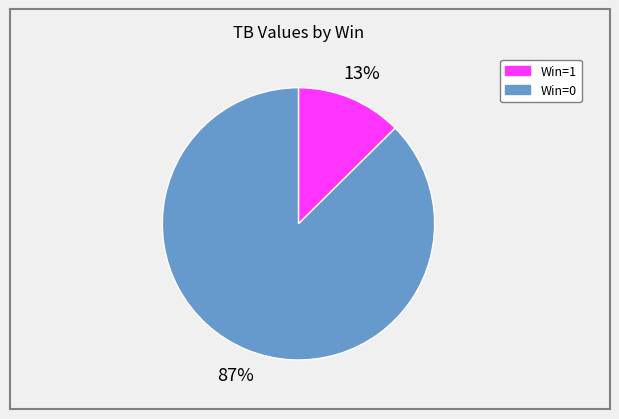

To the nearest percent, what is the average slice percentage?

50%